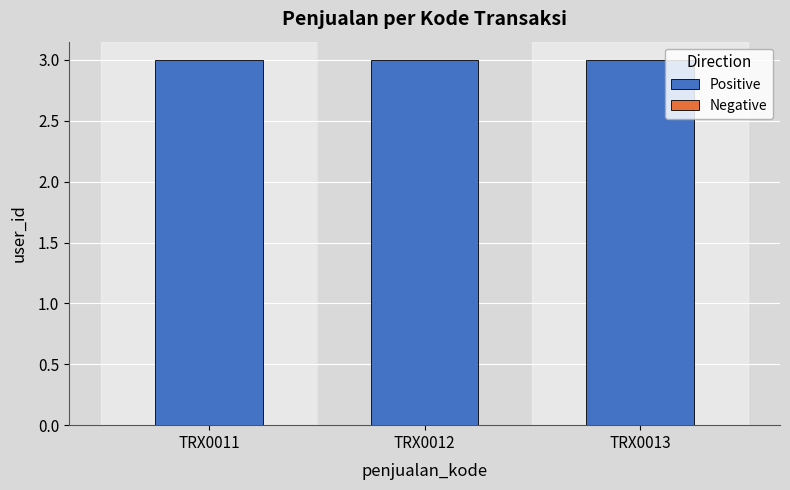

Which has a higher value, TRX0012 or TRX0013?

TRX0012